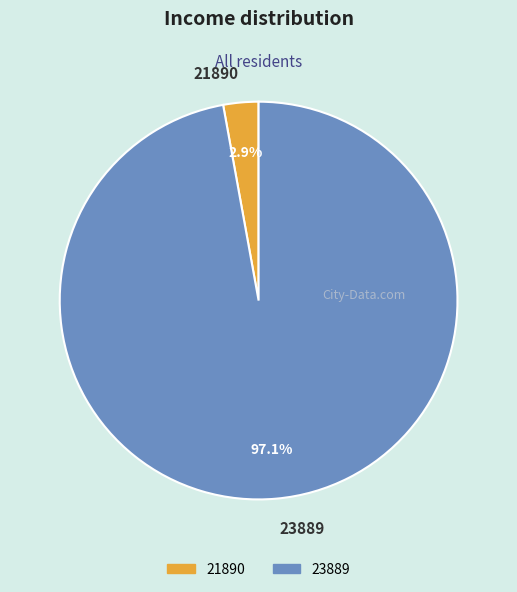

What percentage is the 23889 slice, to the nearest percent?

97%